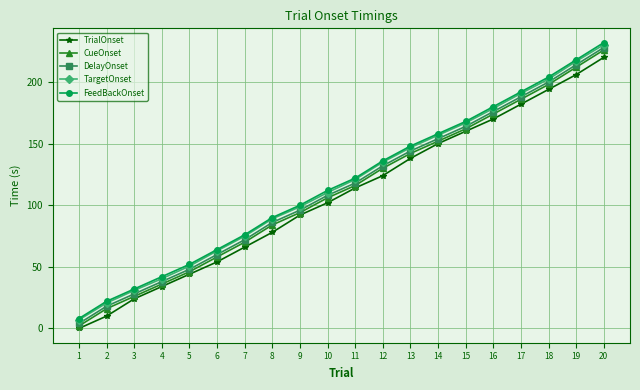

How many values in the FeedBackOnset series are below 122?

10